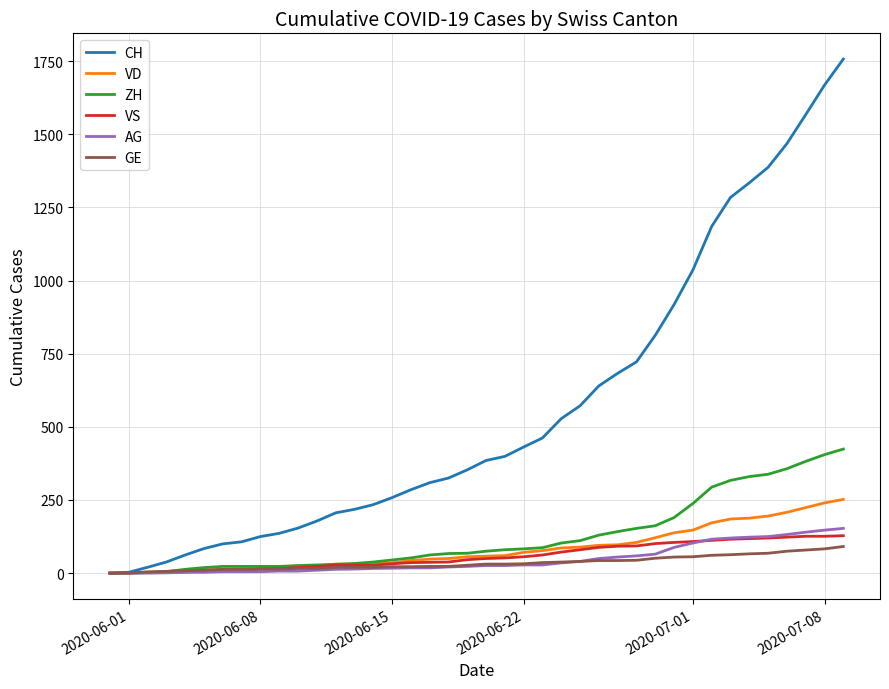

What is the maximum value shown in the chart?

1757